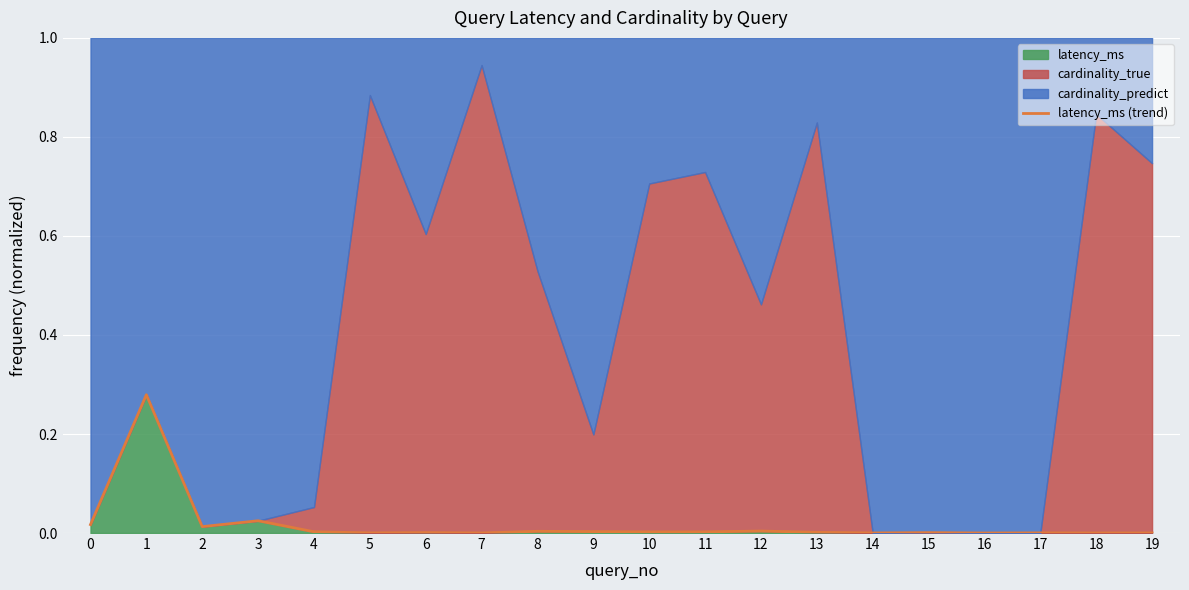

At which category does the data reach its first local valley?

2